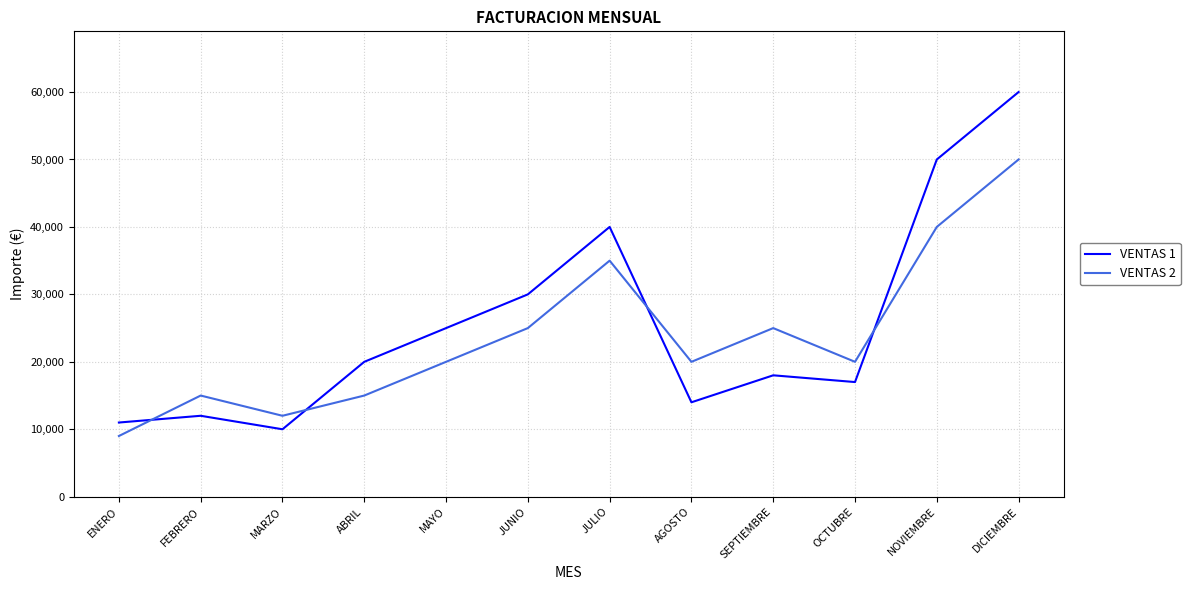

Which series ends up on top after the final intersection of VENTAS 2 and VENTAS 1?

VENTAS 1